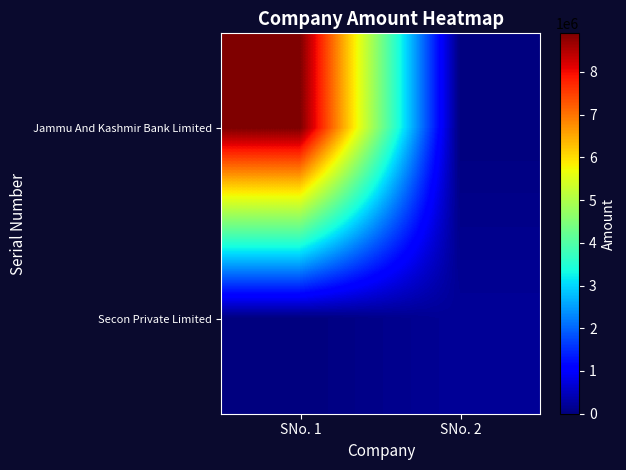

Reading right to left, list all the values displayed in this chart.

Jammu And Kashmir Bank Limited: SNo. 2=0	SNo. 1=8900000
Secon Private Limited: SNo. 2=200000	SNo. 1=0